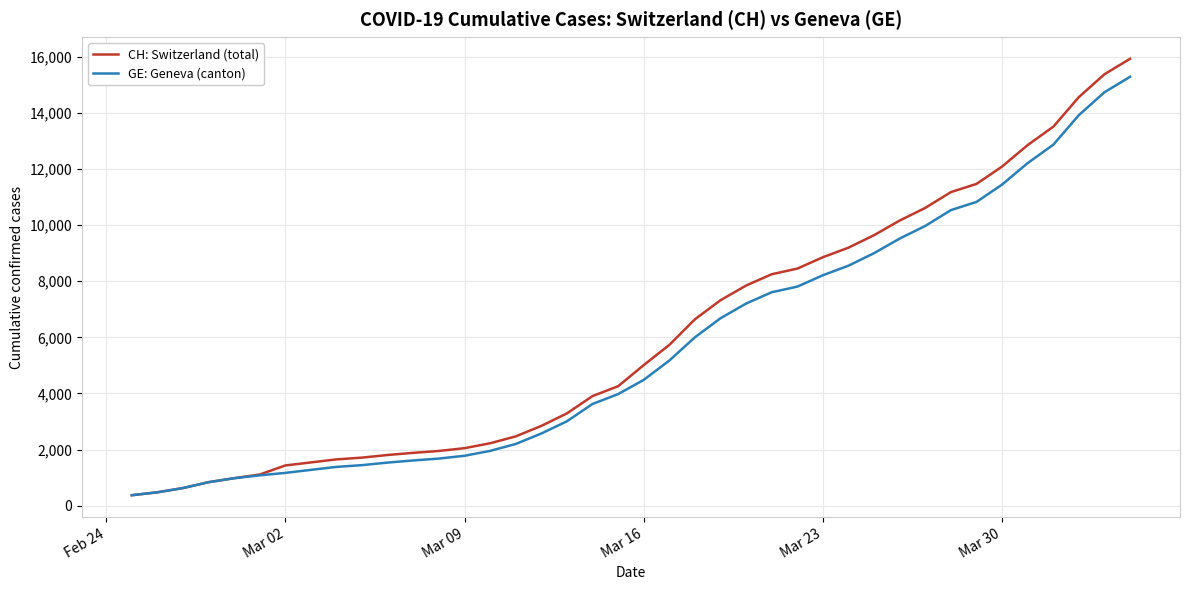

What is the minimum value for CH: Switzerland (total)?

375